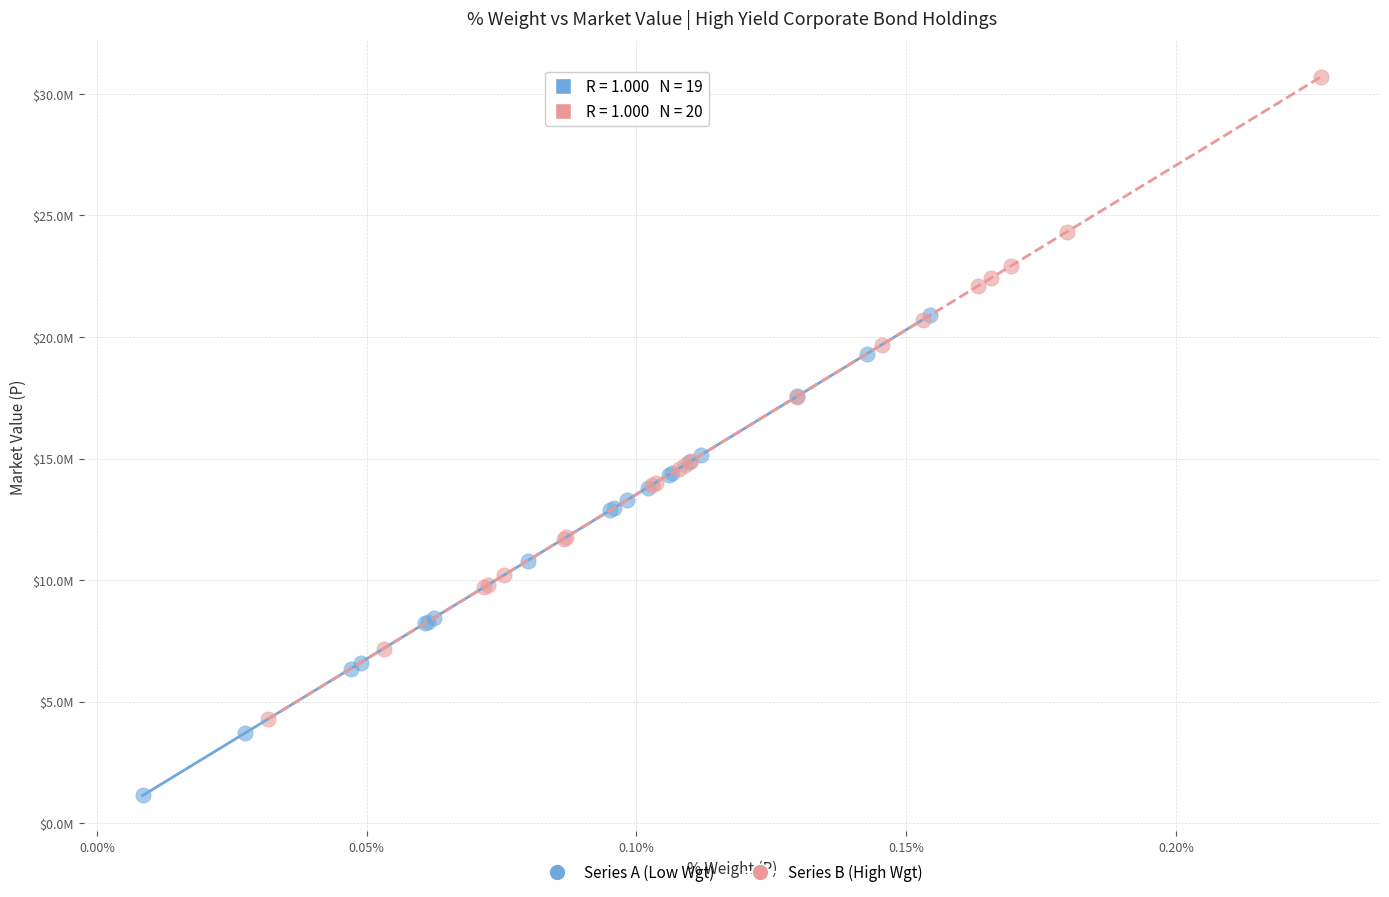

What are all the series names shown in the legend?

Series A (Low Wgt), Series B (High Wgt)